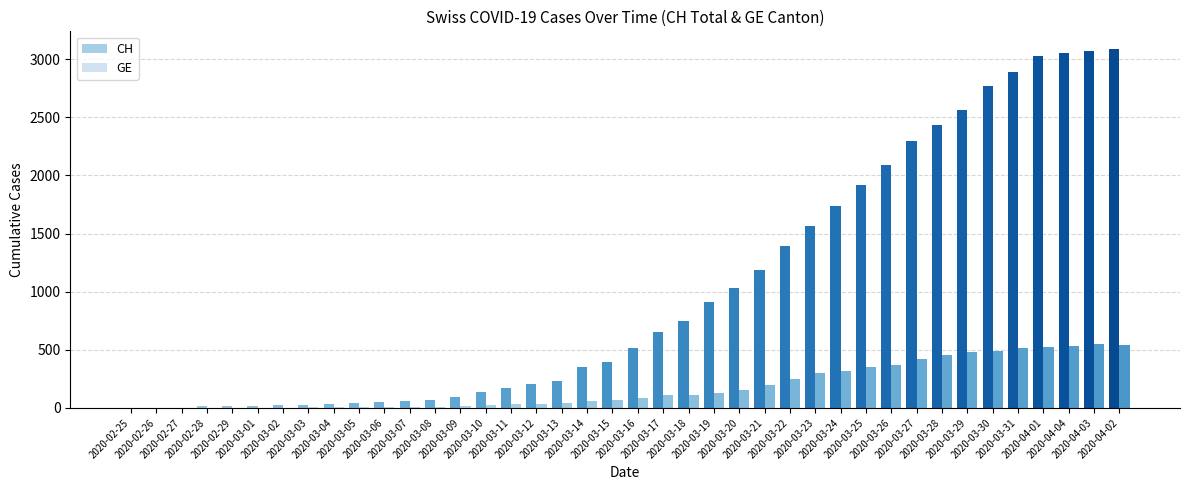

How many data points does each series have?

40